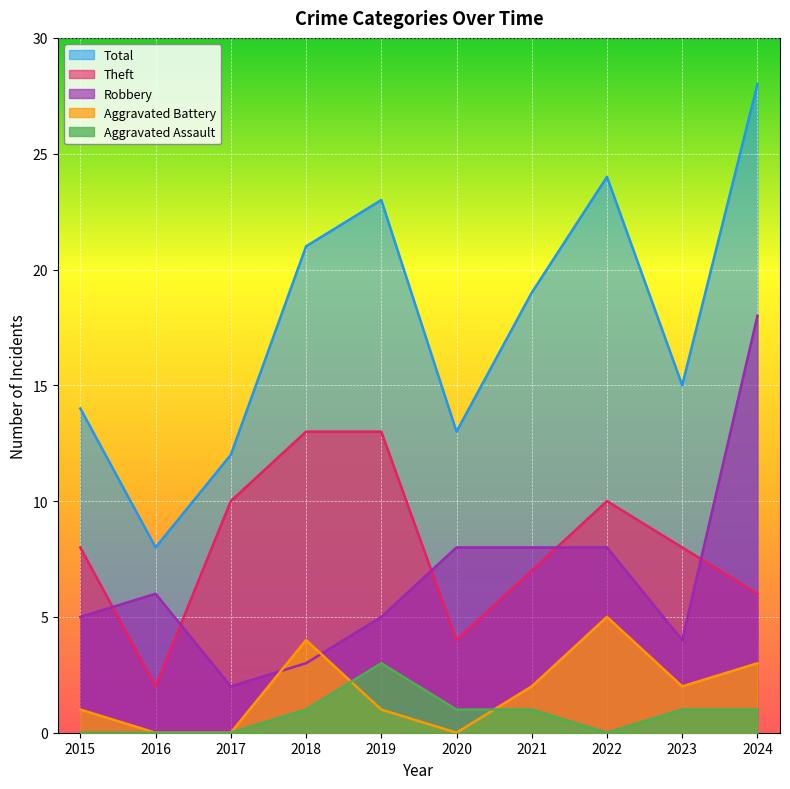

What is the average value of the Total series?

18